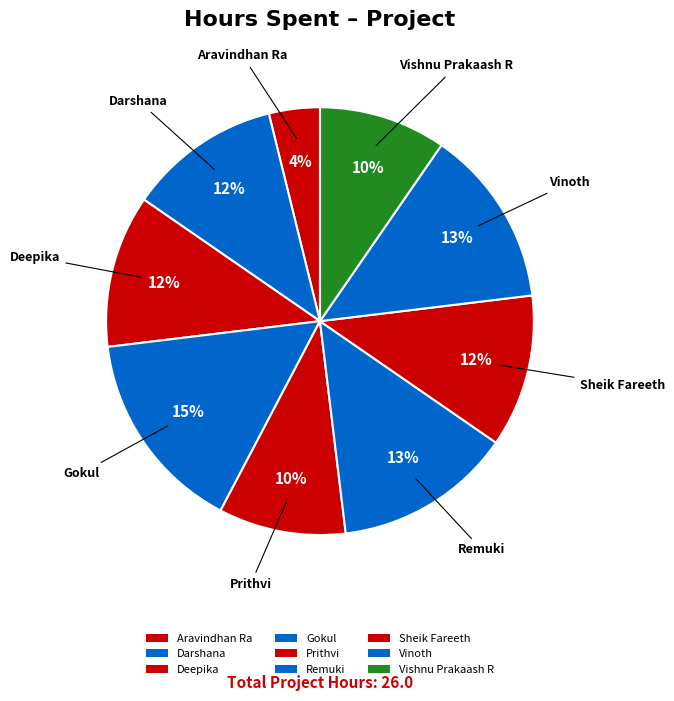

Is there a majority slice in this chart?

No